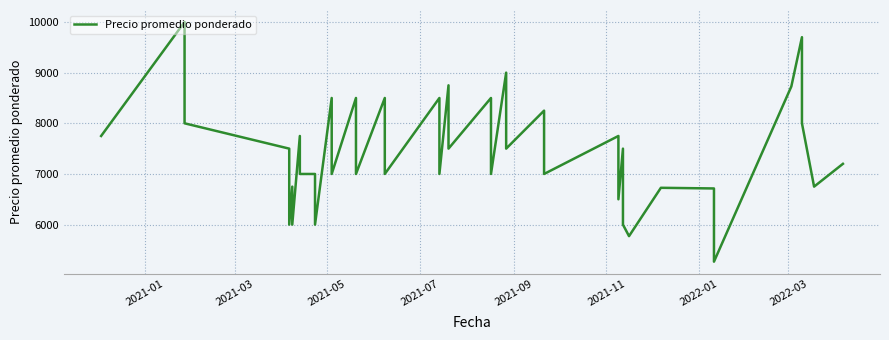

What is the minimum value shown in the chart?

5269